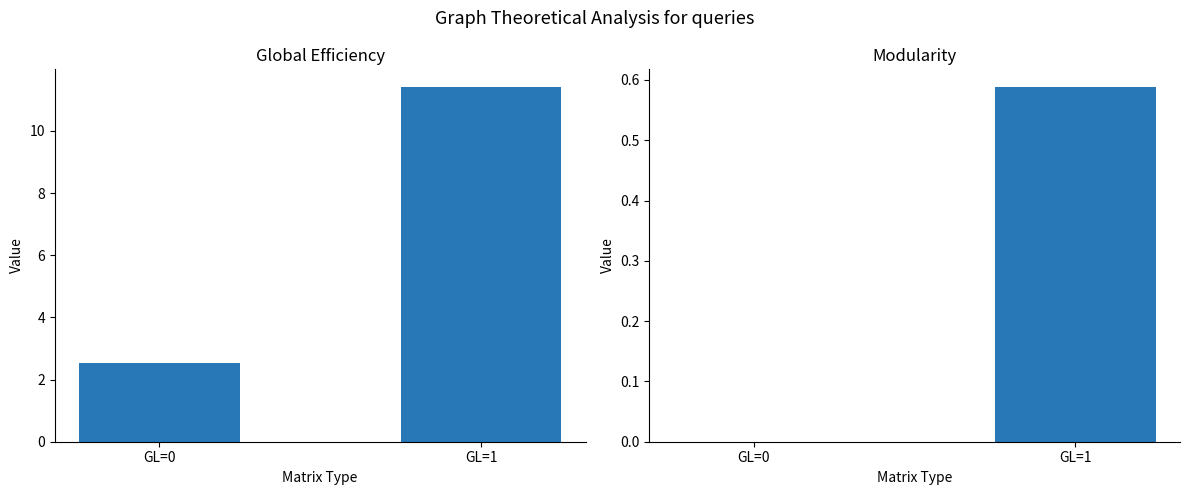

Reading left to right, list all the values displayed in this chart.

CH: 2.5	11.4
ZH: 0.0	0.6